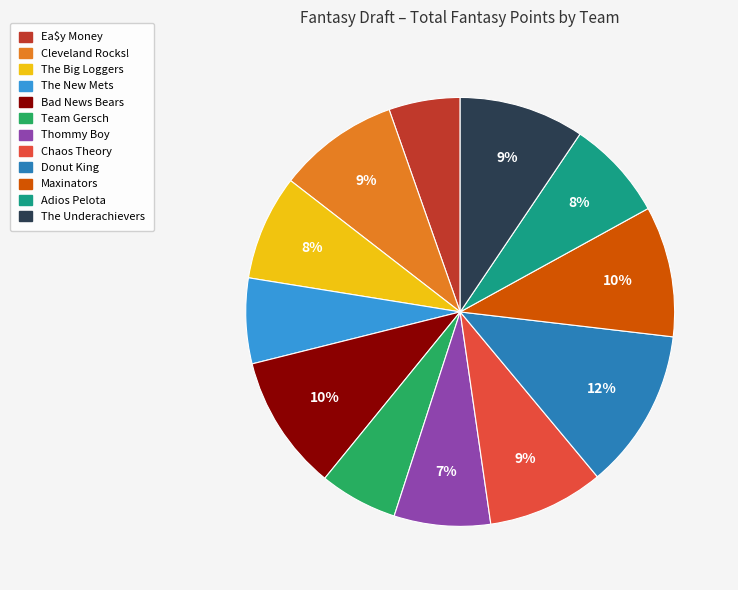

What percentage is the Thommy Boy slice, to the nearest percent?

7%